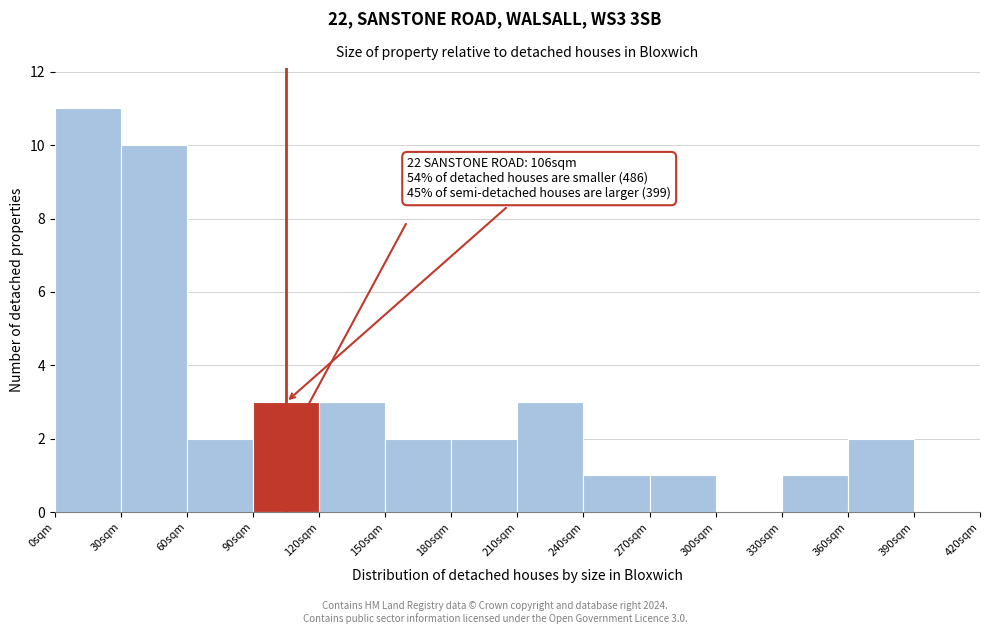

Over which range of the x-axis is the bar tallest?

0 to 30